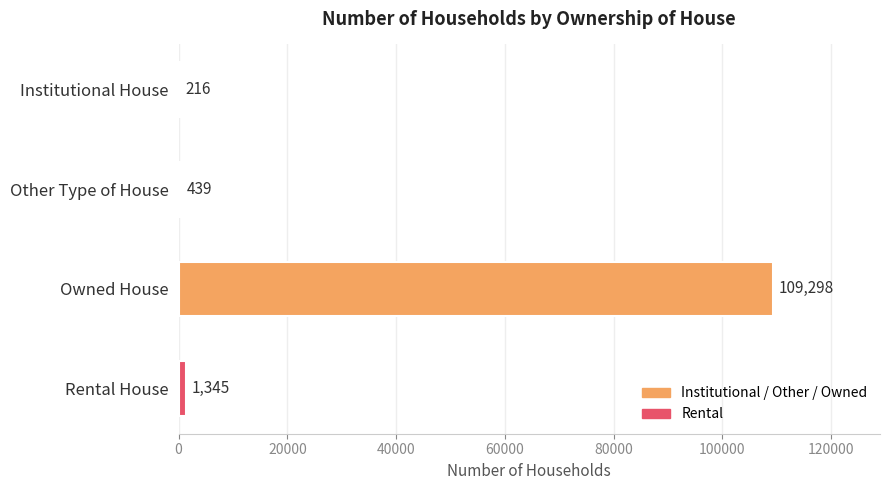

At which label is the value closest to 54757?

Rental House